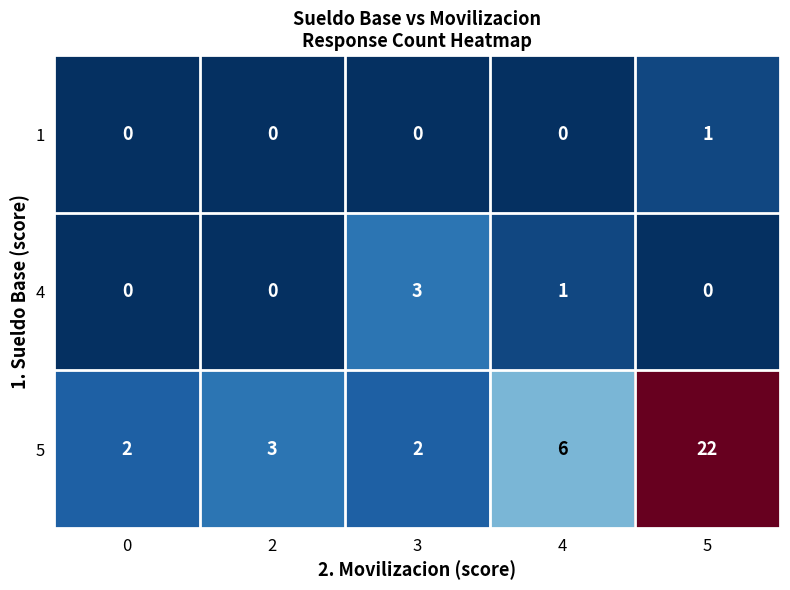

How many 4 values are between 0 and 1?

4